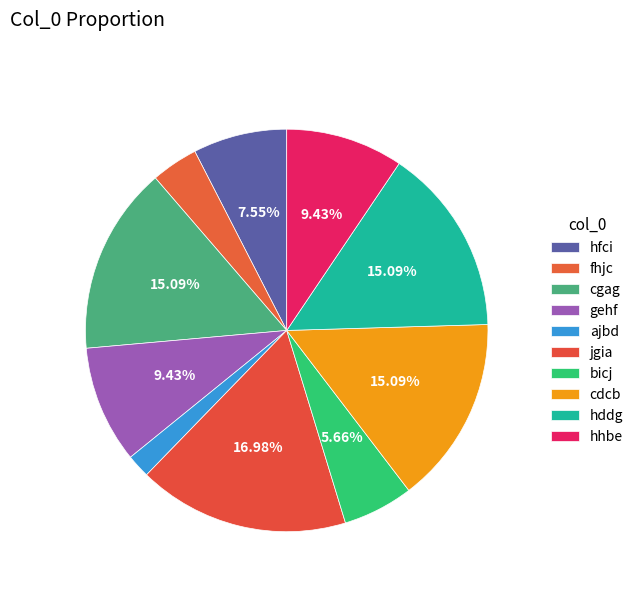

To the nearest percent, what is the difference between the largest and smallest slice percentages?

15%